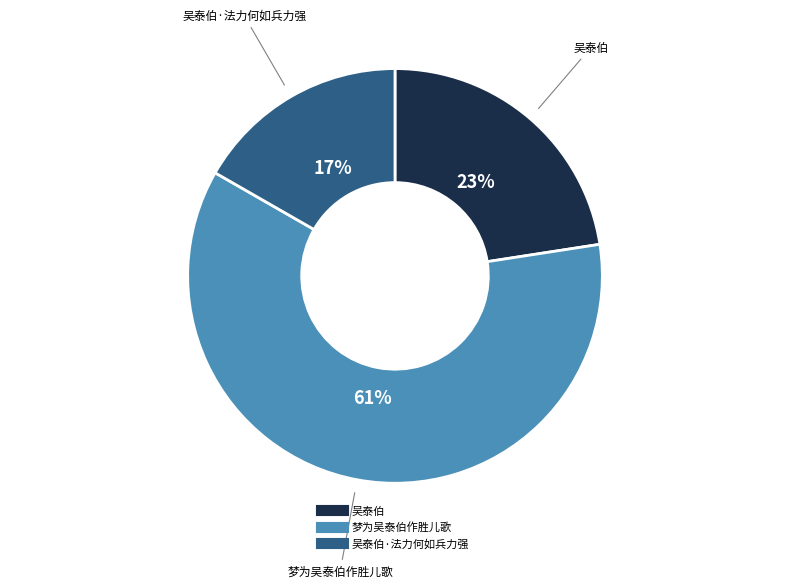

Is there any slice that represents more than half of the pie?

Yes